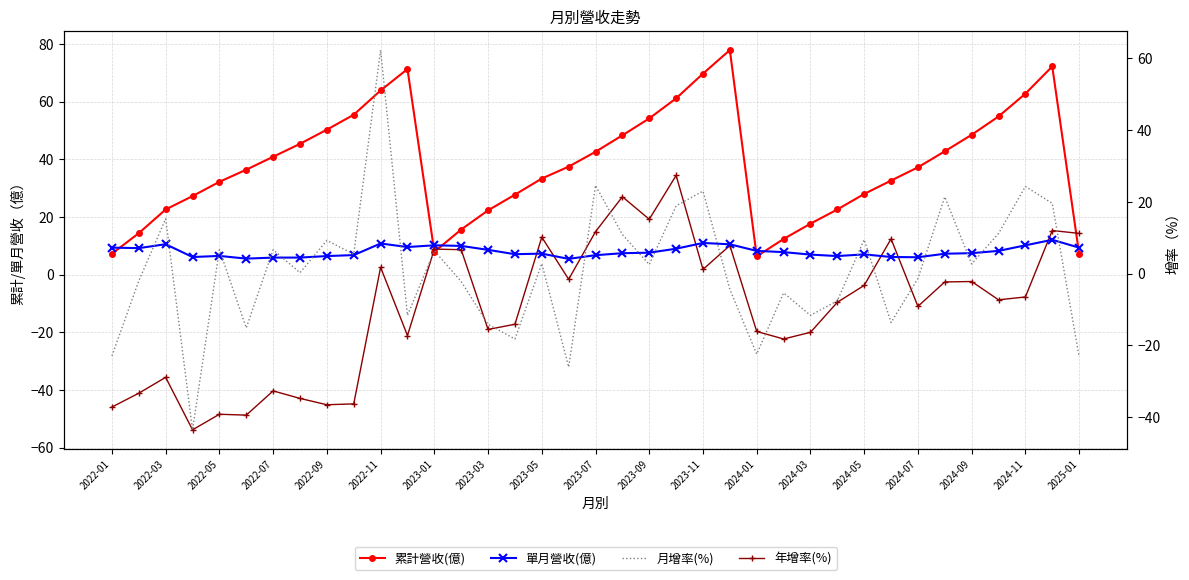

What is the maximum value for 累計營收(億)?

77.9